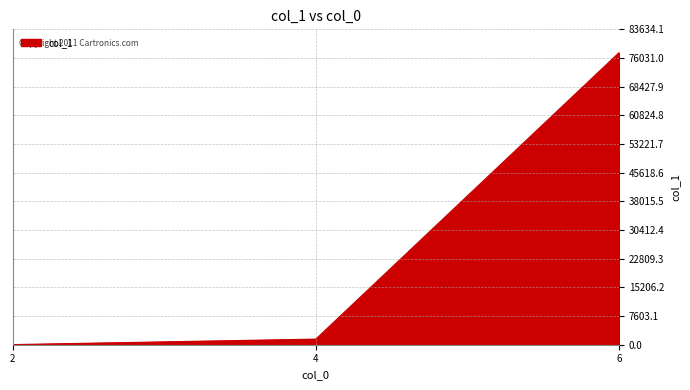

At which label is the value closest to 38735?

4